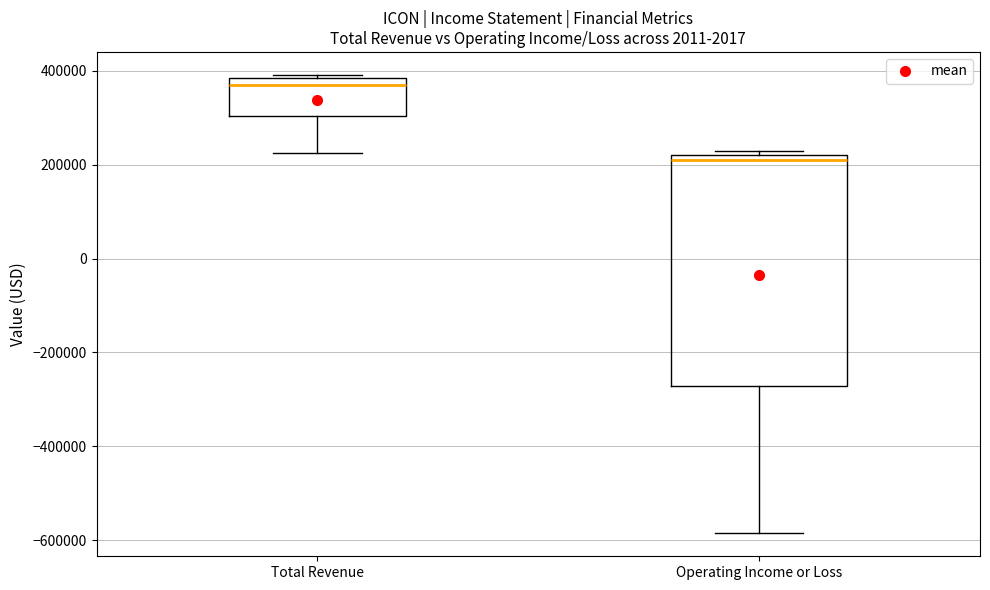

Where does the median line of the box for Total Revenue sit on the y-axis? The values are not printed on the chart, so give them approximately, as read against the axis.

360000